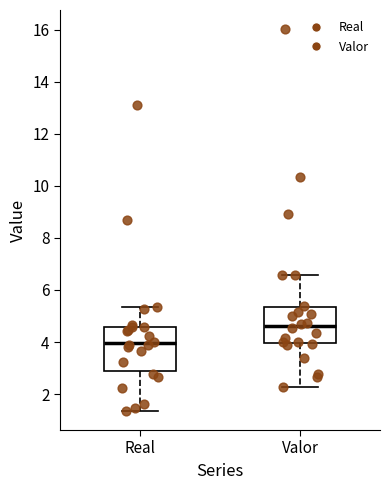

Reading left to right, transcribe this box plot: for each box, give where its median line is, the range the box spans, and where its two whiskers end, as read against the y-axis. The values are not printed on the chart, so give them approximately, as read against the axis.

Real: median 4.0, box 2.8 to 4.6, whiskers 1.4 to 5.4
Valor: median 4.6, box 4.0 to 5.4, whiskers 2.2 to 6.6